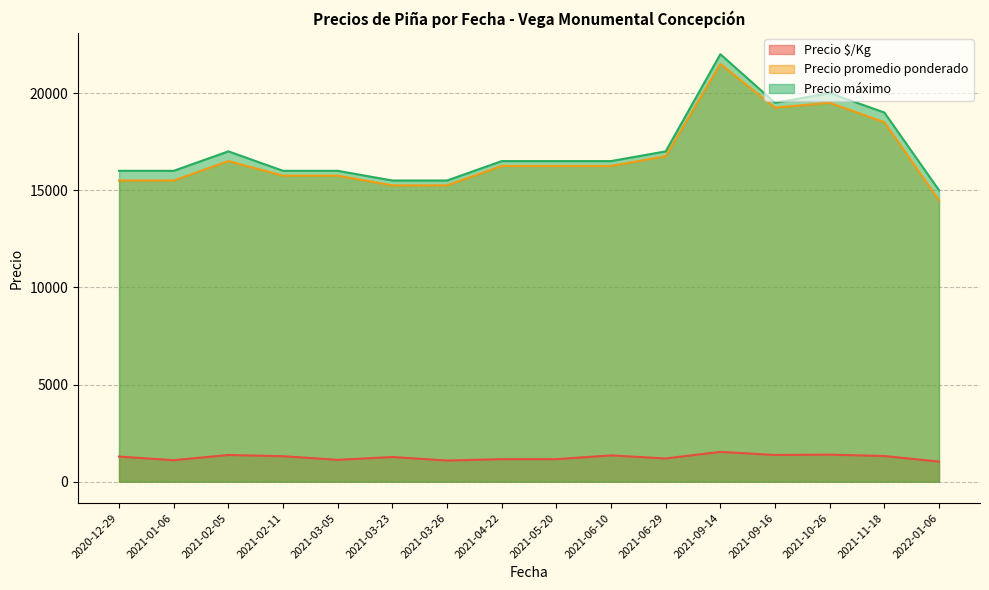

True or false: Precio $/Kg has a value of 1161 at 2021-04-22.

True